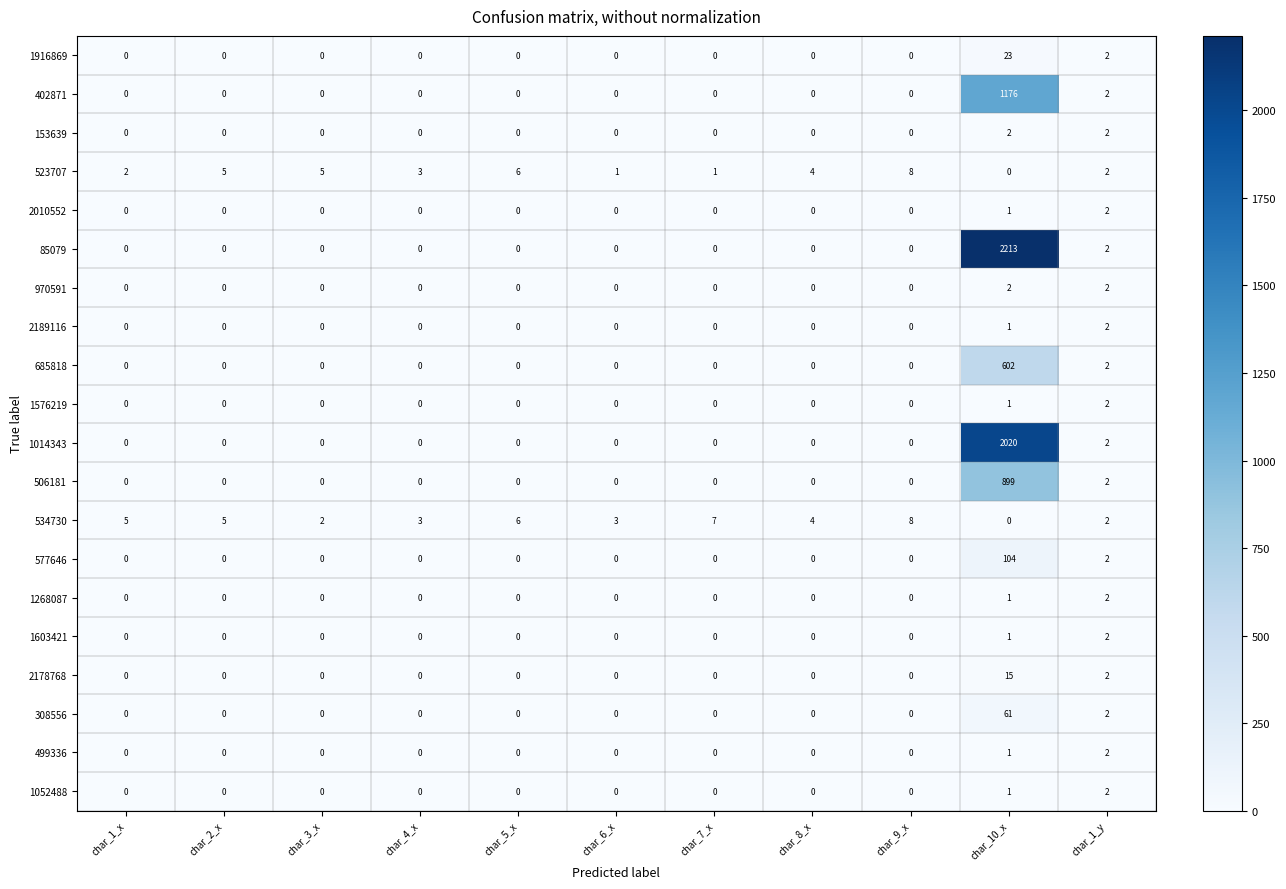

Between char_8_x and char_10_x, which series saw the biggest shift?

85079